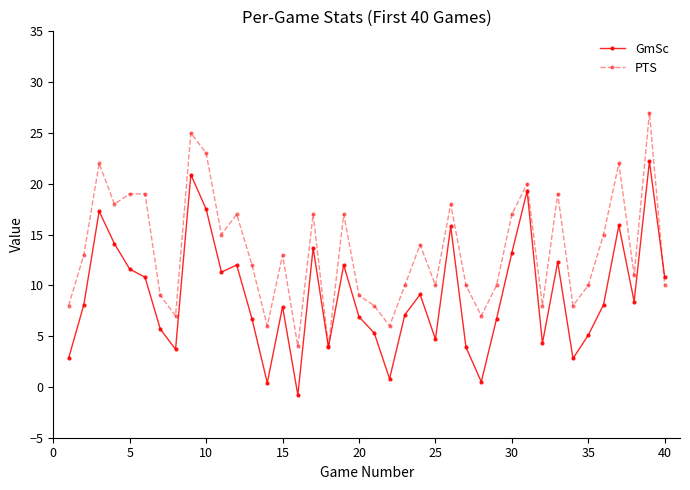

Rank the series by their maximum value, from lowest to highest.

GmSc, PTS